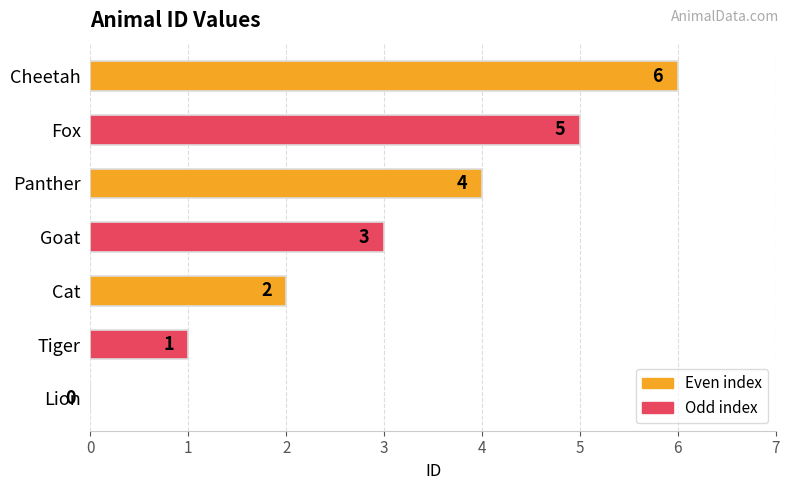

Is it true that the value at Fox is 7?

False